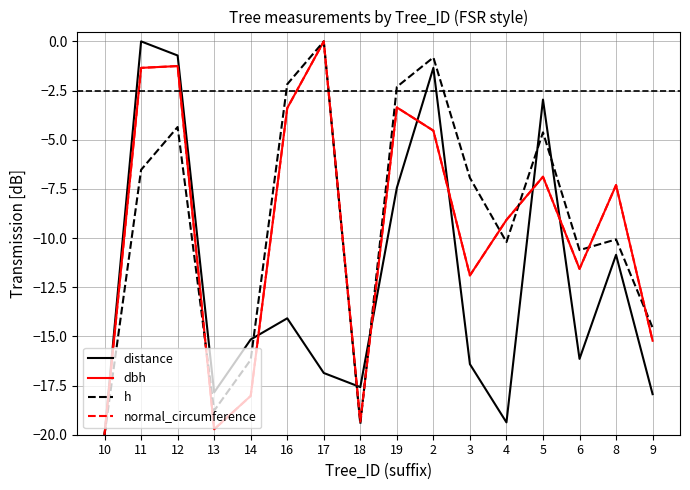

What is the difference between the maximum and minimum values in the distance series?

20.0